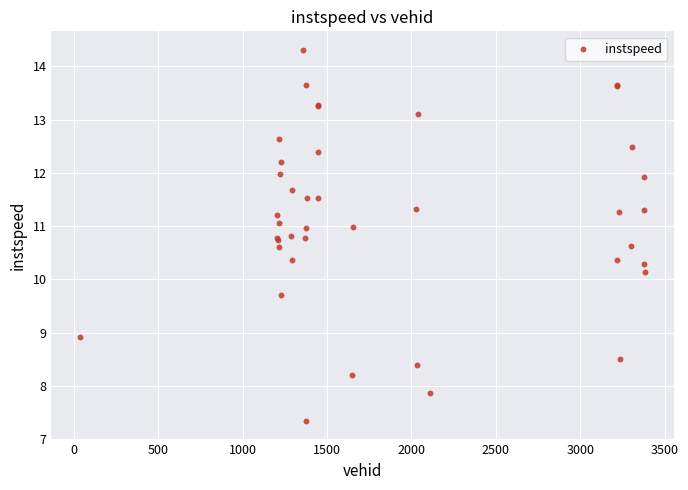

What Y value in the scatter plot is closest to 10?

10.1